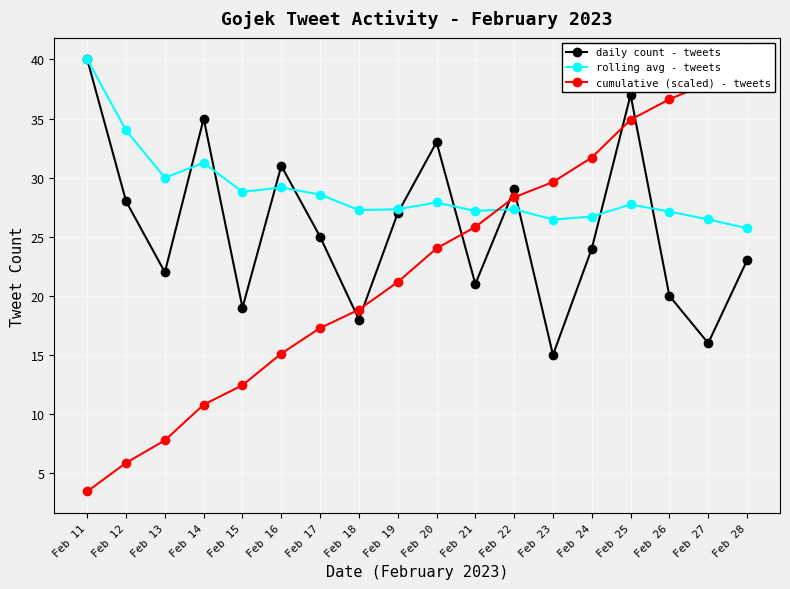

What are all the series names shown in the legend?

daily count - tweets, rolling avg - tweets, cumulative (scaled) - tweets